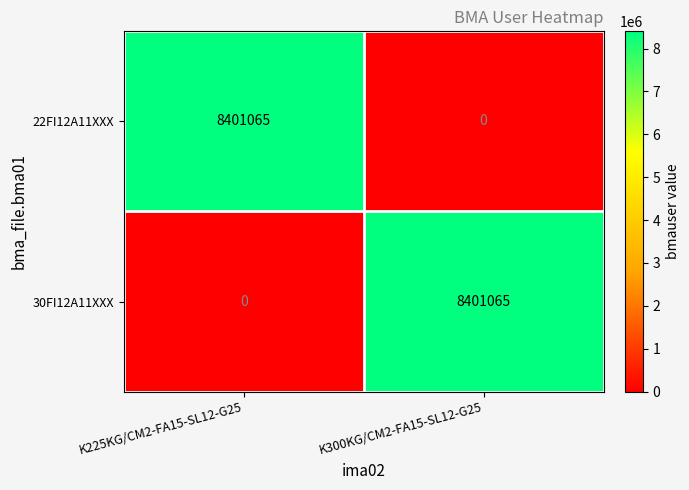

What value does the 22FI12A11XXX series have at K225KG/CM2-FA15-SL12-G25, to the nearest 50?

8401050